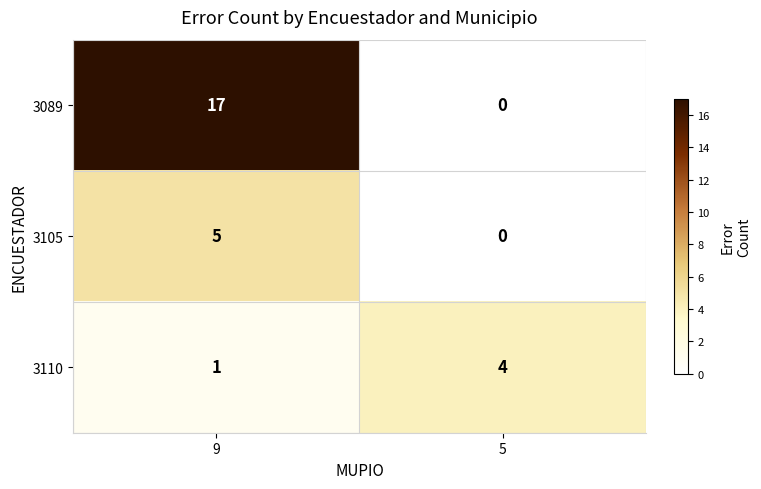

What is the difference between the 3105 values at 9 and 5?

5